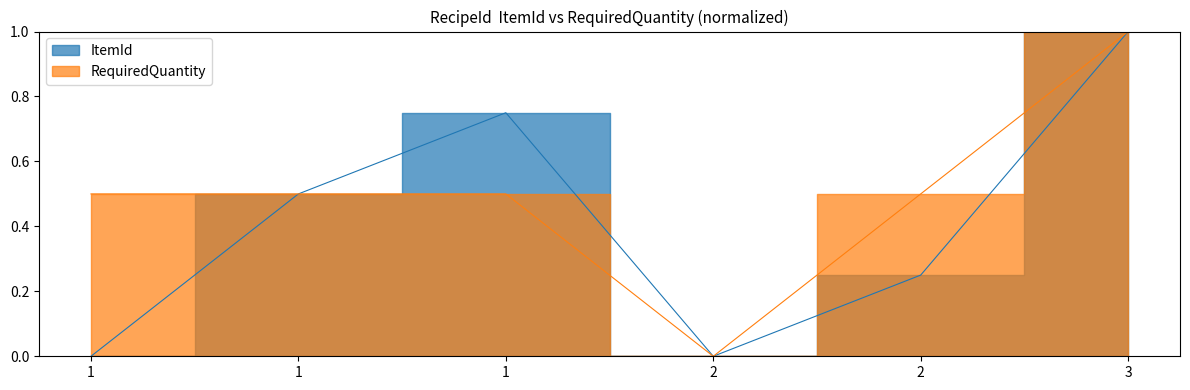

What is the sum of the RequiredQuantity values at 1 and 3?

1.5